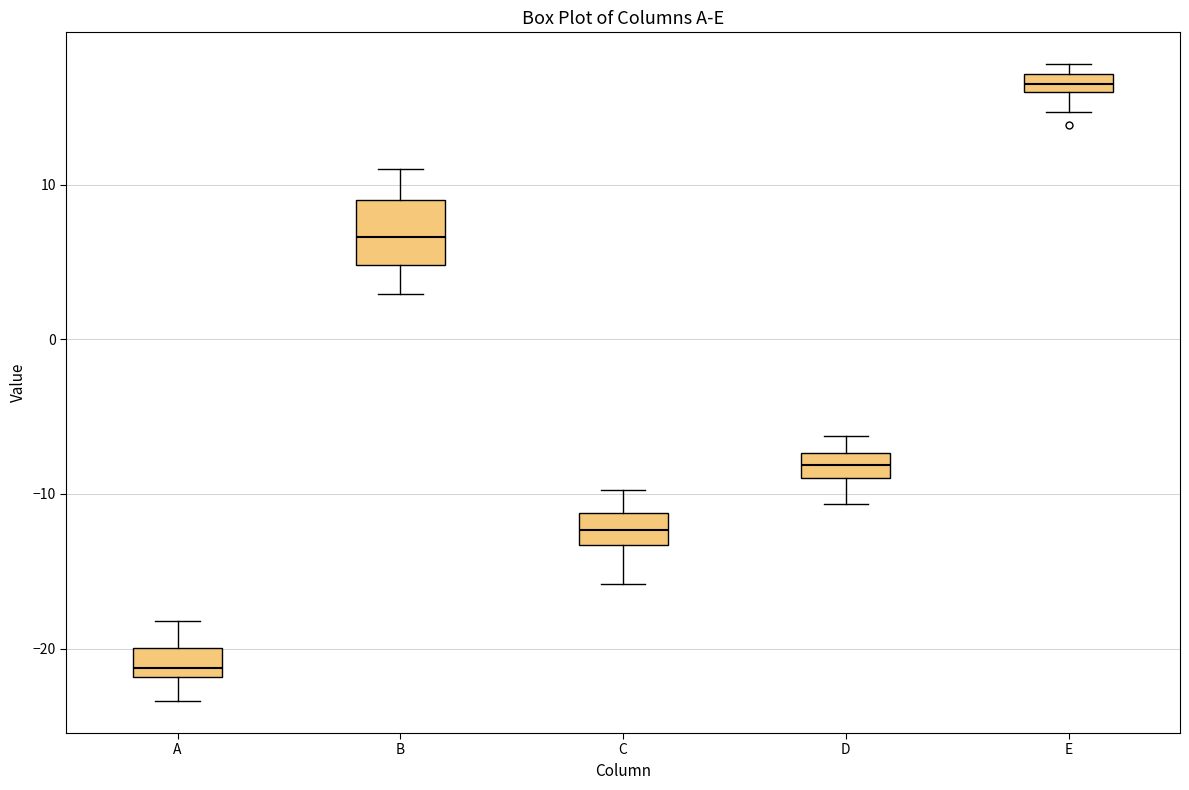

Which box is the tallest, from its lower edge to its upper edge?

B